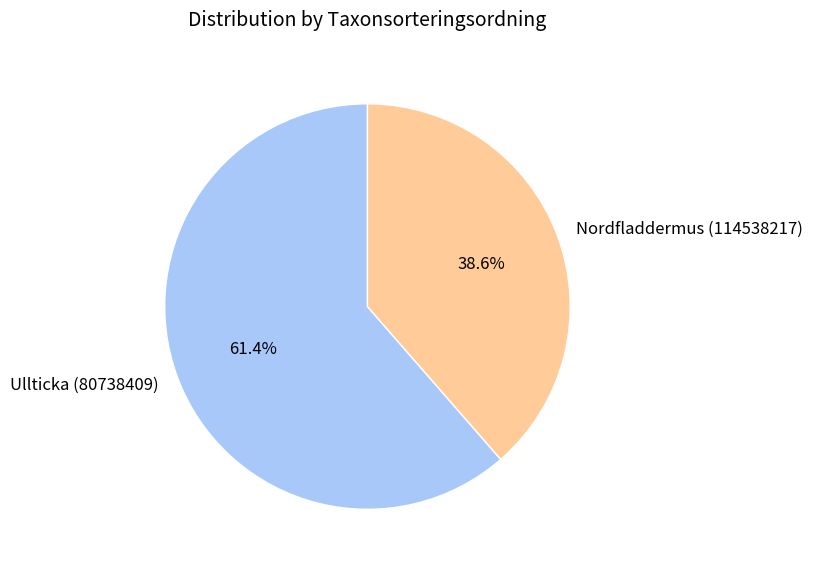

Is it true that Ullticka (80738409) is 49% of the pie?

False